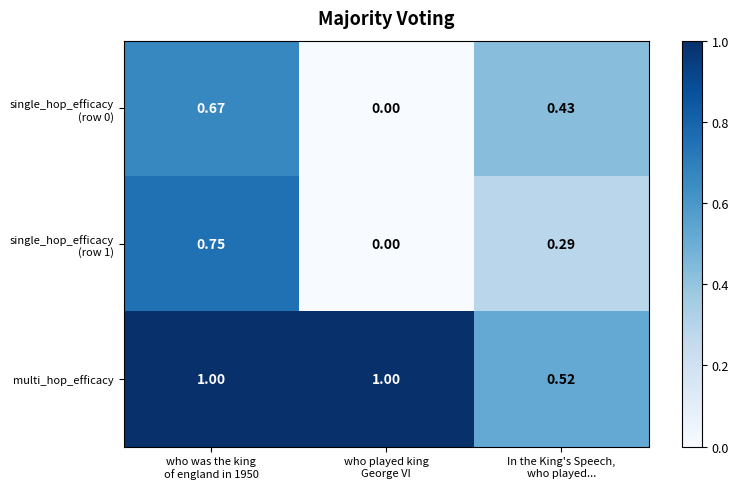

Count the number of data series in this chart.

3